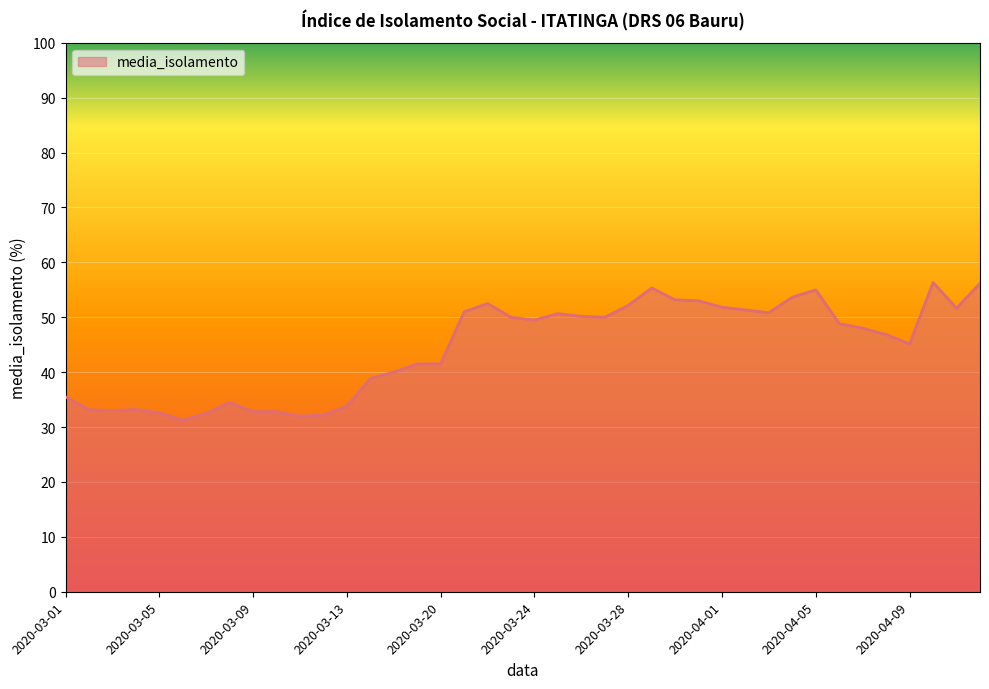

What is the maximum value shown in the chart?

56.3